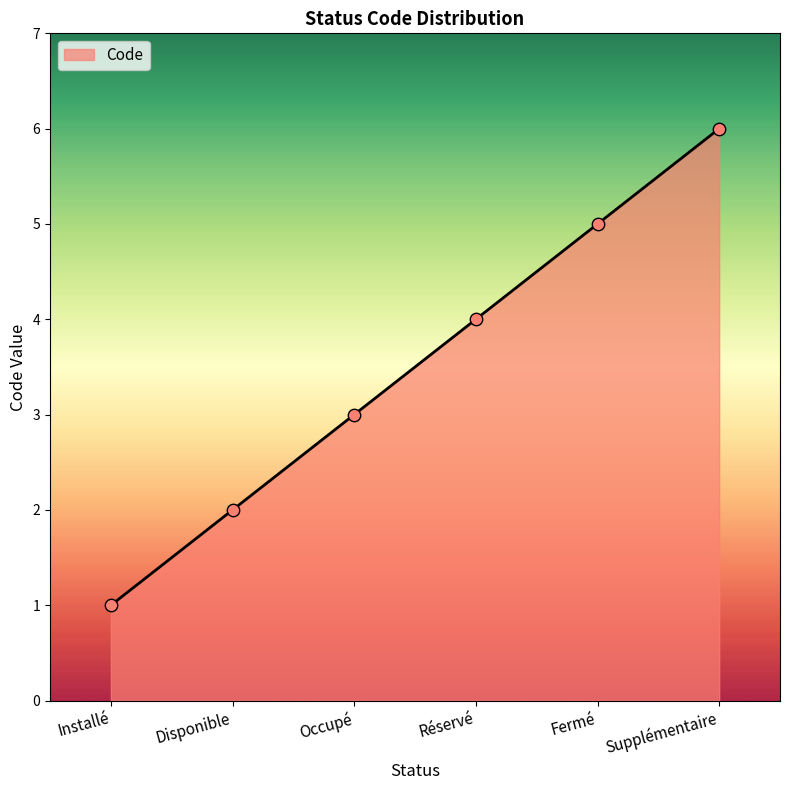

What is the change in value from Fermé to Supplémentaire?

+1